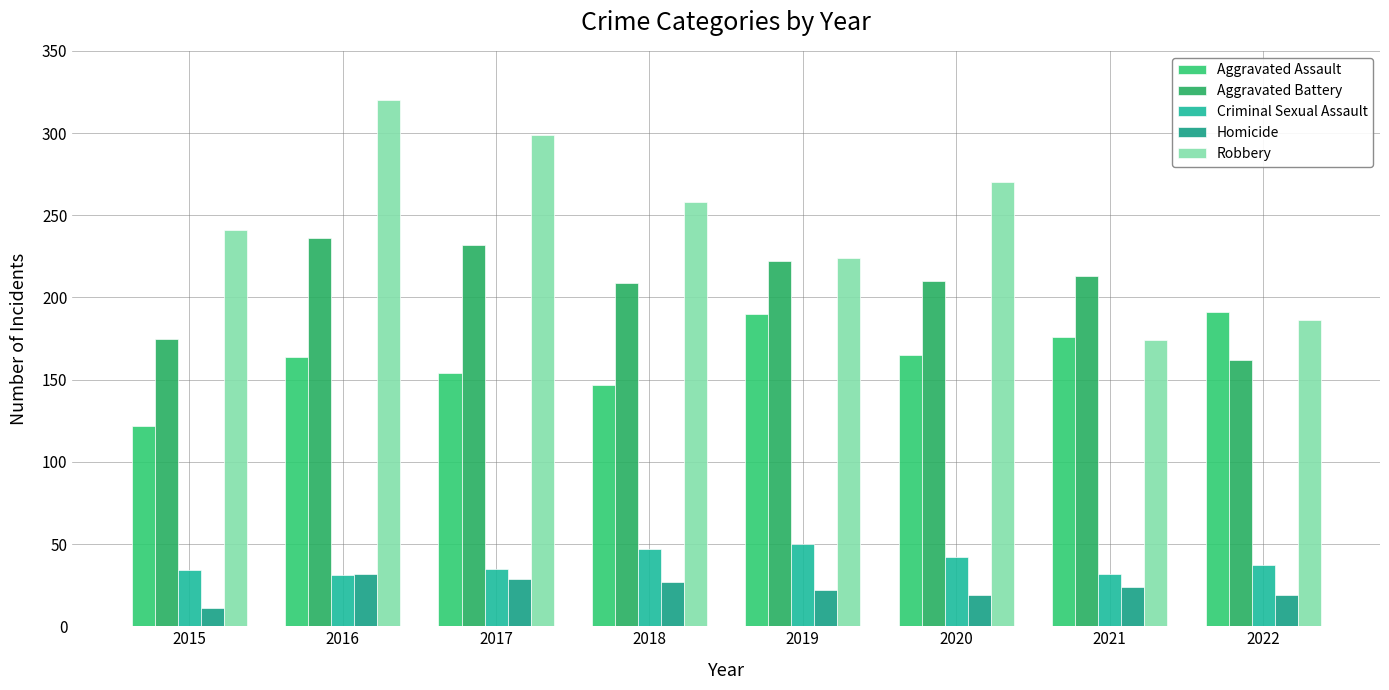

What is the value of the Robbery bar at the 6th from the left?

270